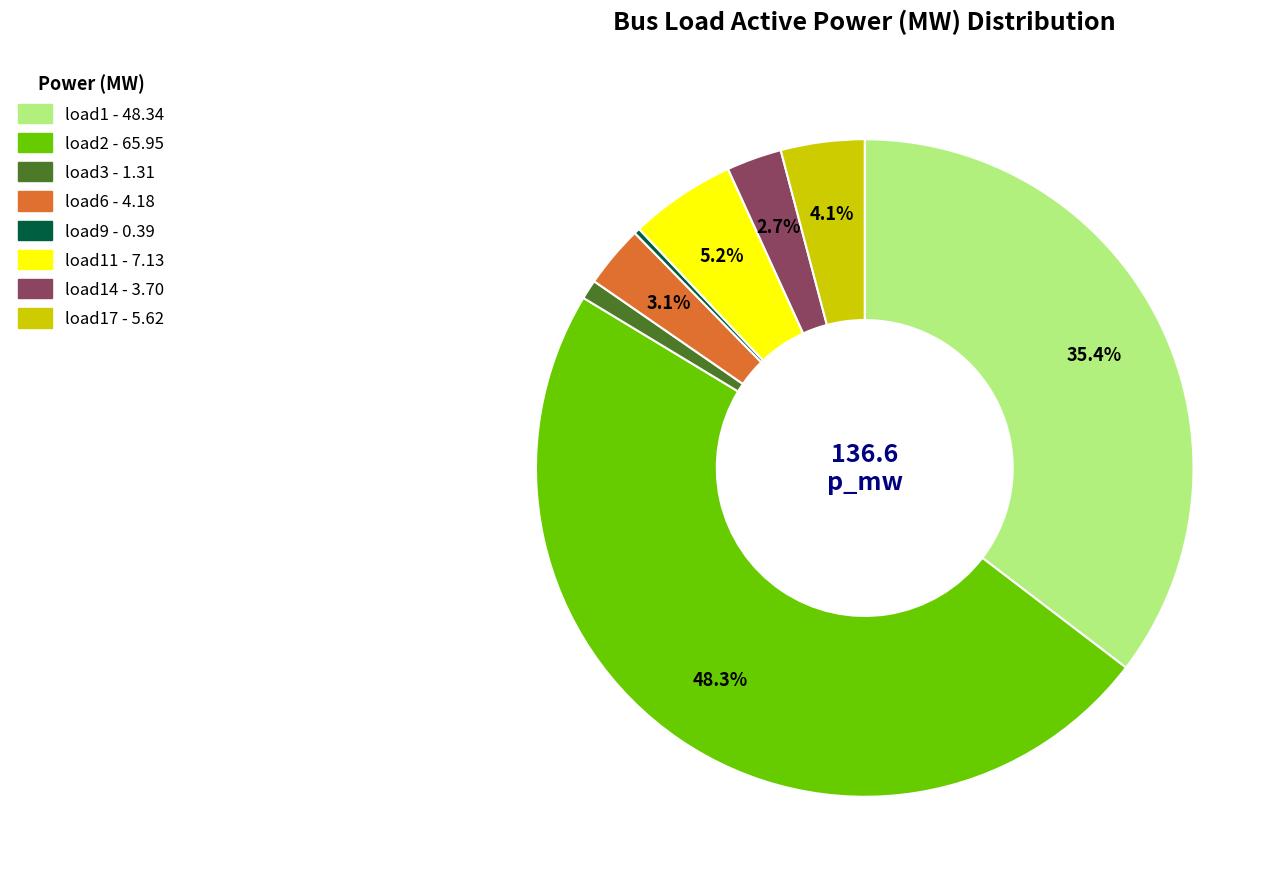

Is there any slice that represents more than half of the pie?

No